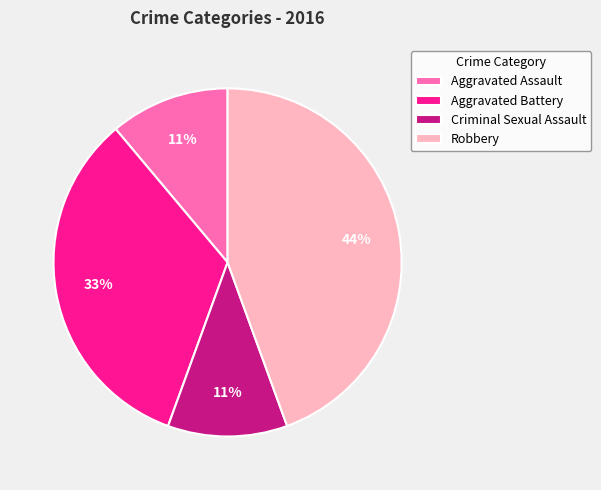

Count the number of slices in the pie.

4